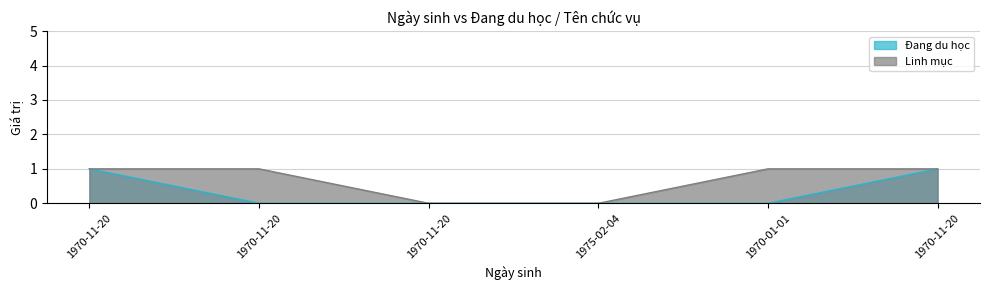

How many values in Linh mục are above zero?

4